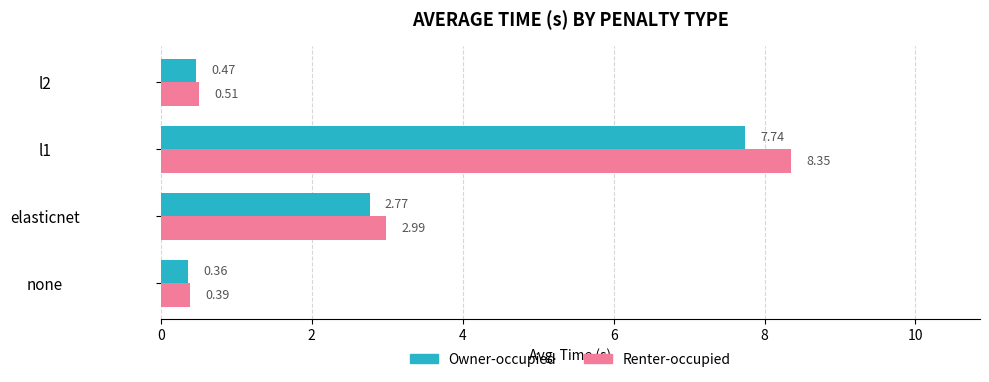

List the series in order of their overall mean, lowest first.

Owner-occupied, Renter-occupied